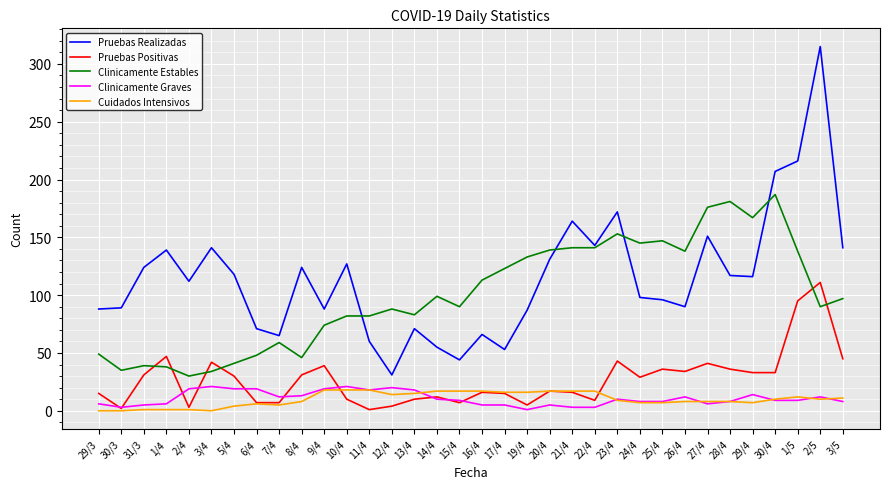

What is the greatest value displayed?

315